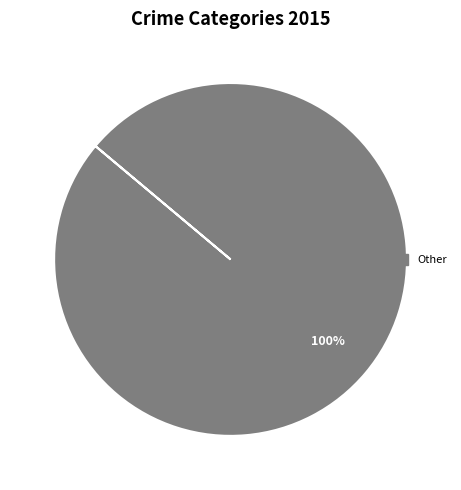

Is there any slice that represents more than half of the pie?

Yes